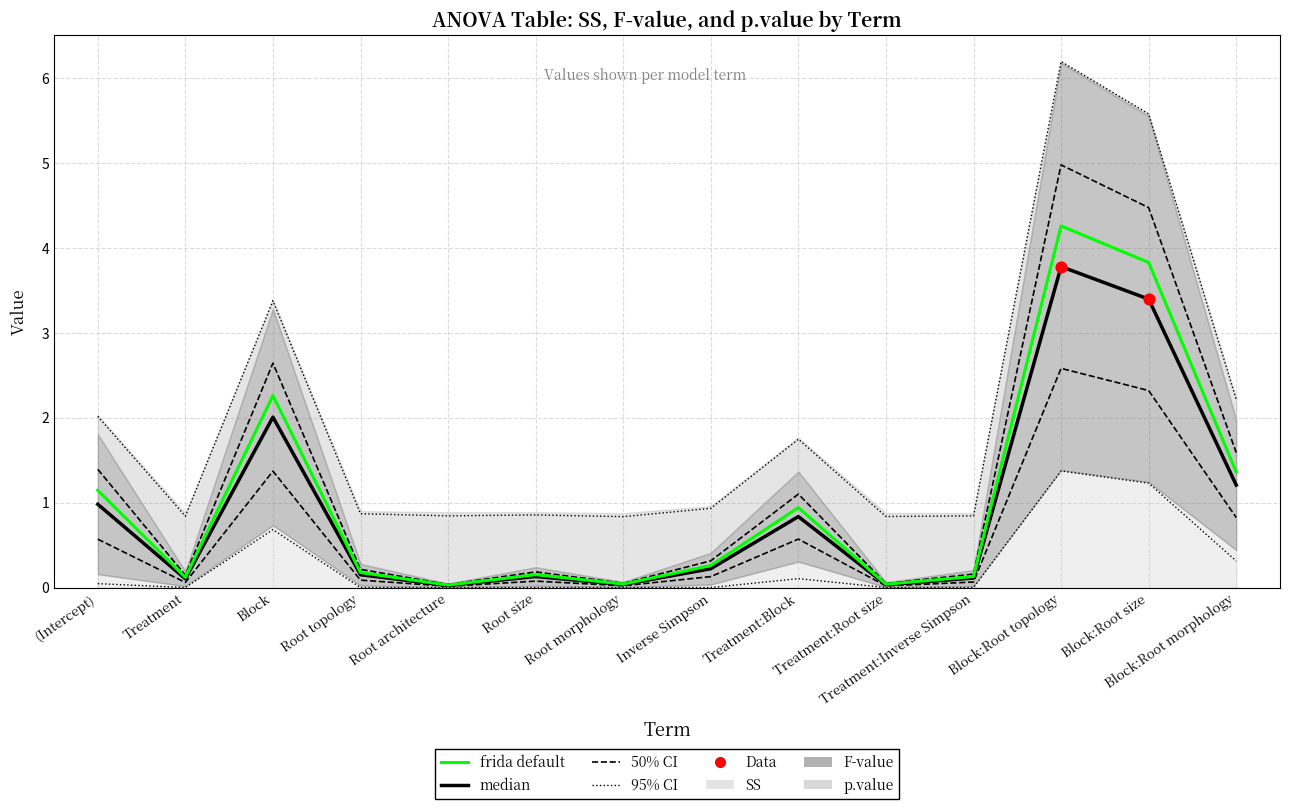

What is the total value across all series at Treatment:Root size?

0.1